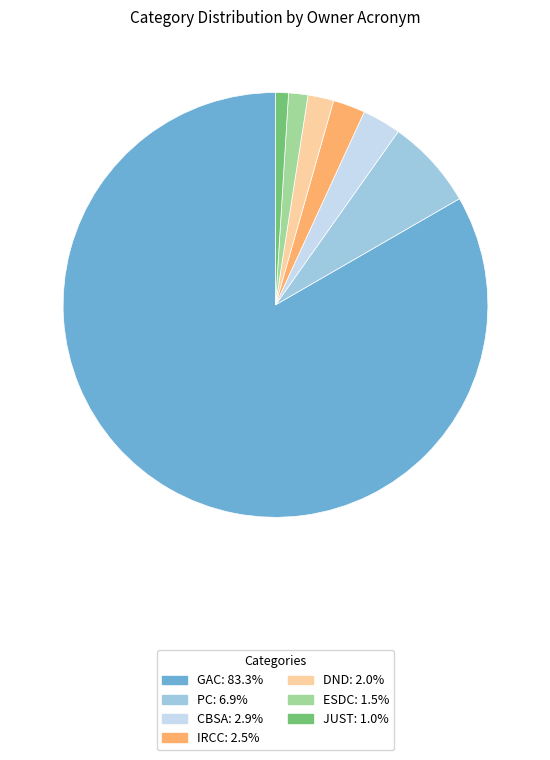

Does any single category account for the majority?

Yes